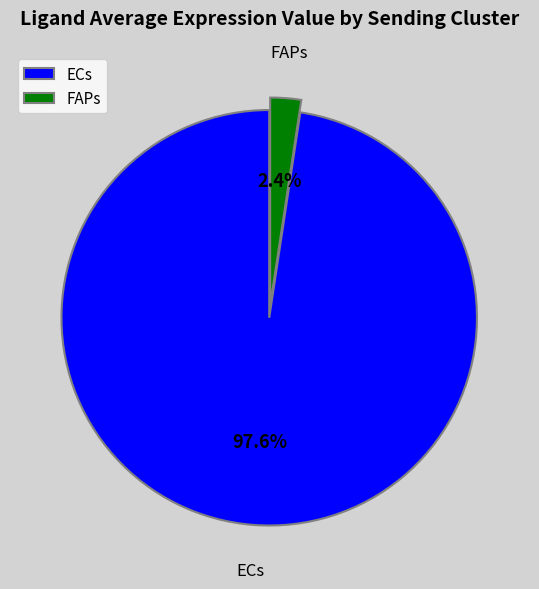

Between ECs and FAPs, which is larger?

ECs